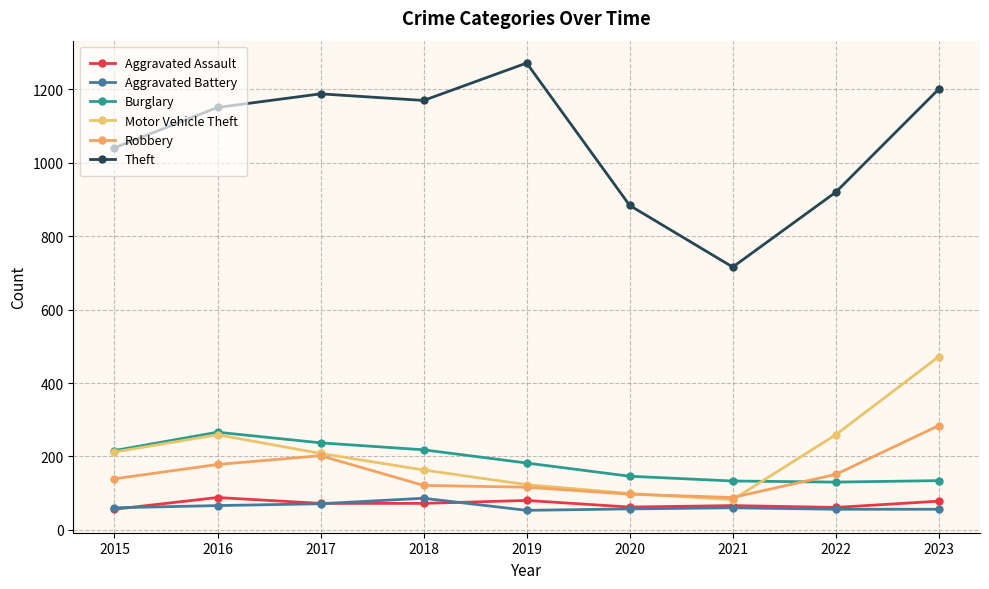

Does the chart display data point markers on the line(s)?

Yes